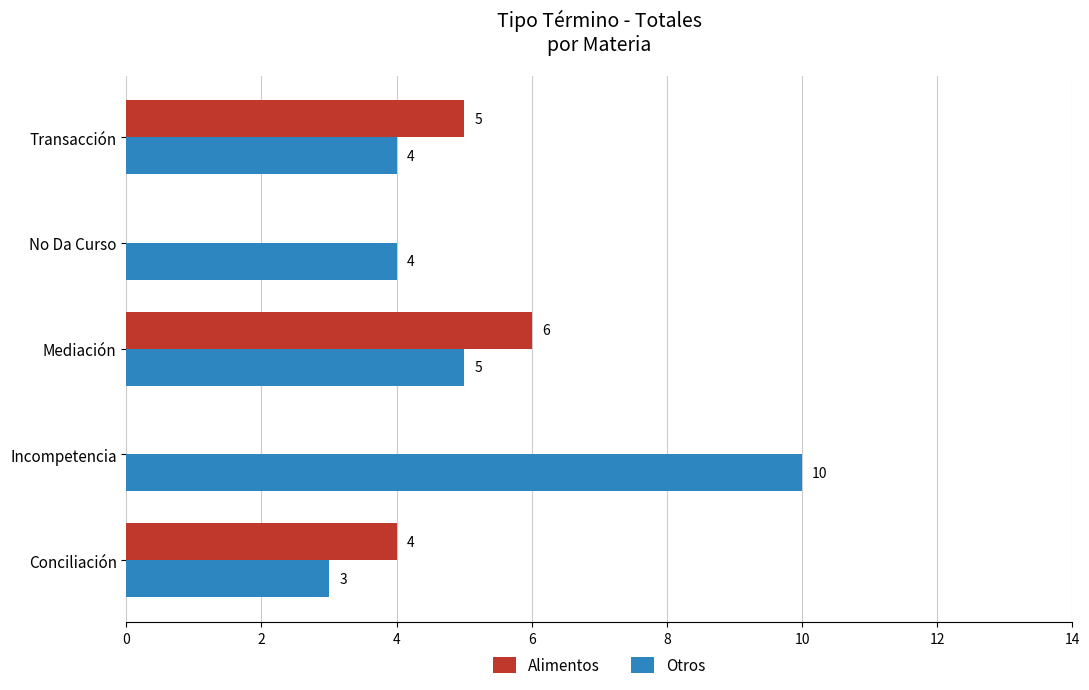

Is the value of Alimentos at Conciliación greater than the value of Otros at Conciliación?

Yes